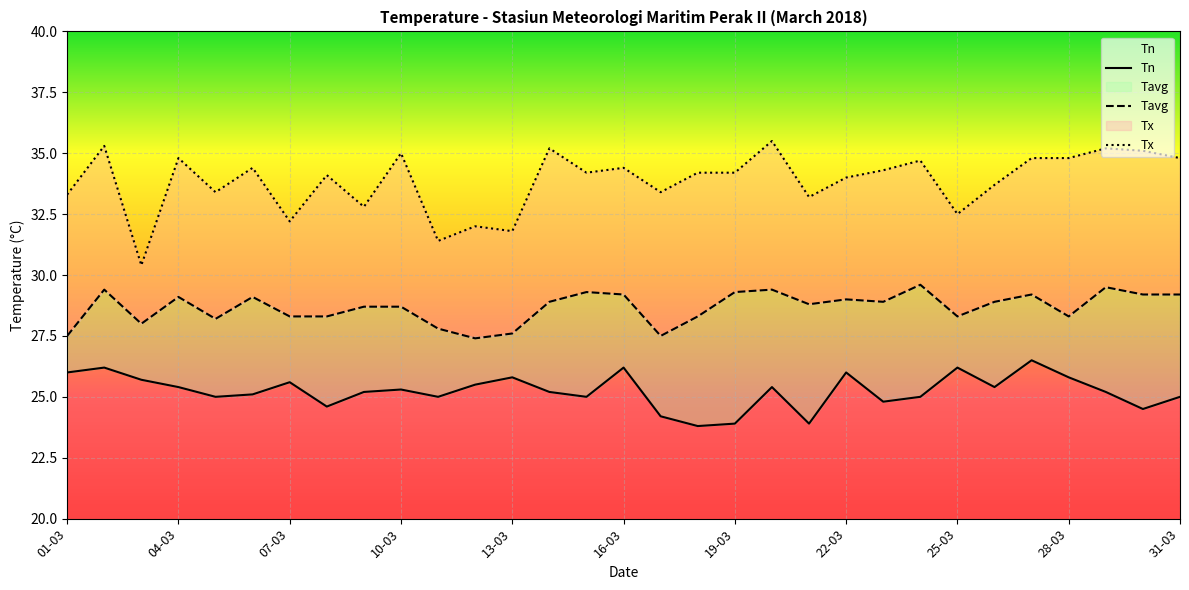

Which has a higher value, 17-03 or 14-03?

14-03